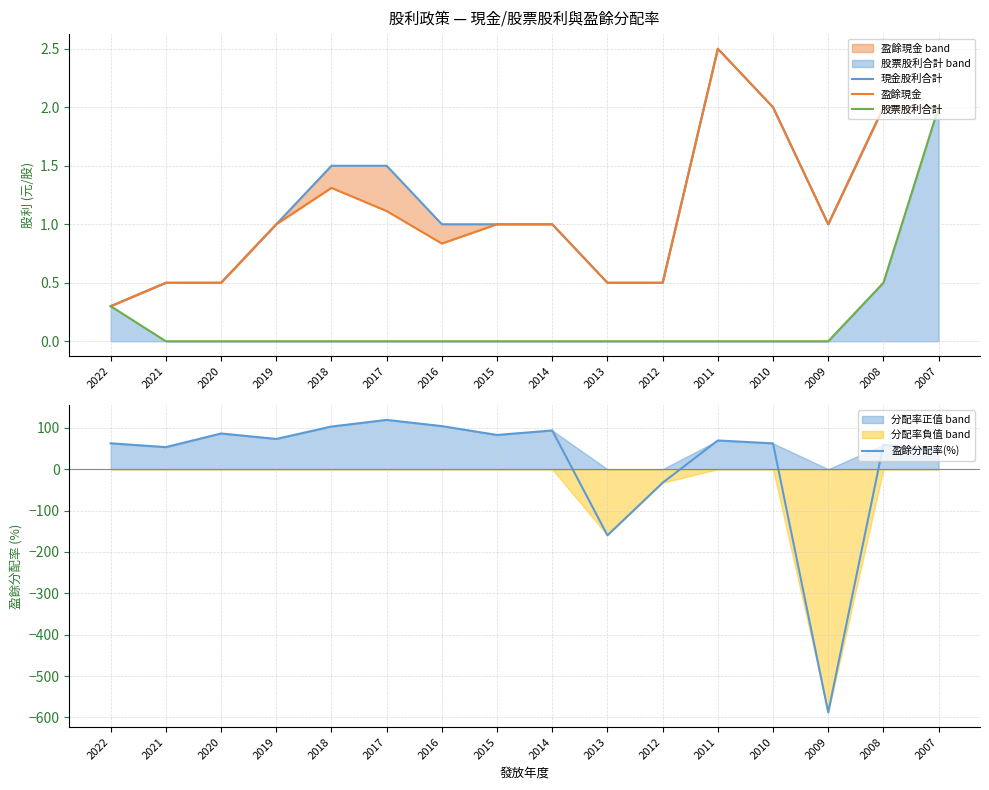

At which label is 盈餘現金 closest to 1?

2019